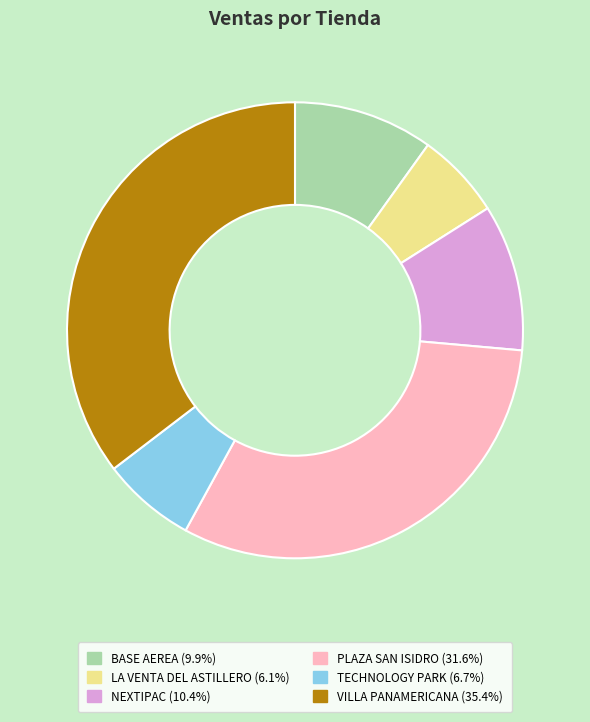

What is the largest slice in the pie chart?

VILLA PANAMERICANA